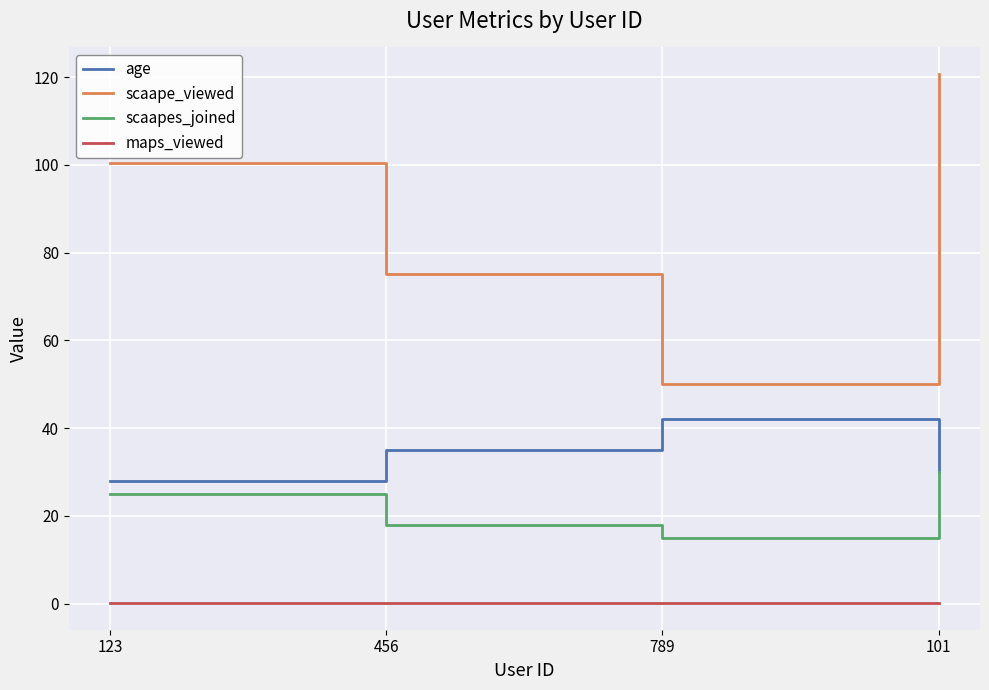

What is the greatest value displayed?

120.8